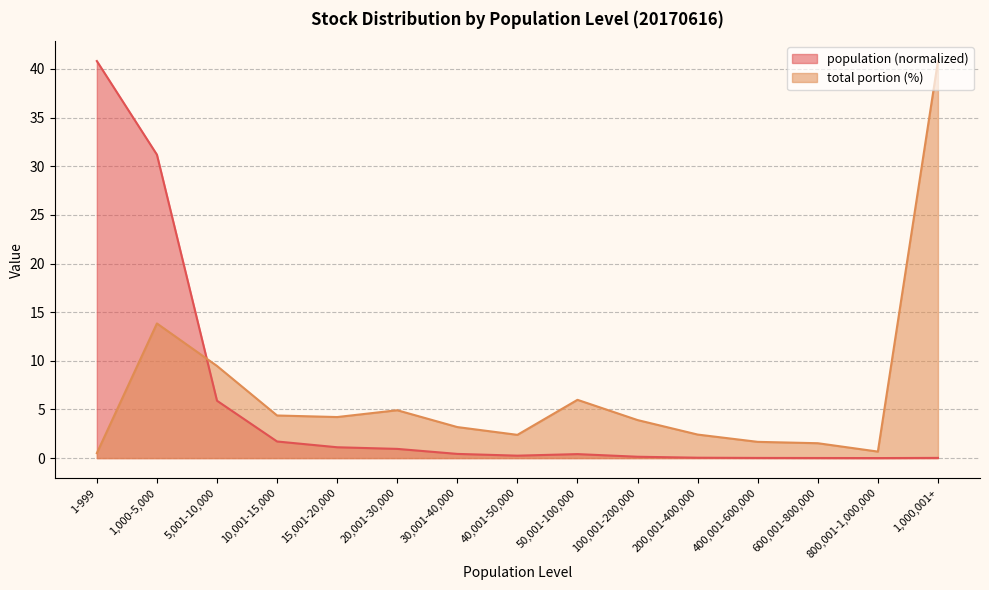

How many interior local peaks does the total portion series have?

3